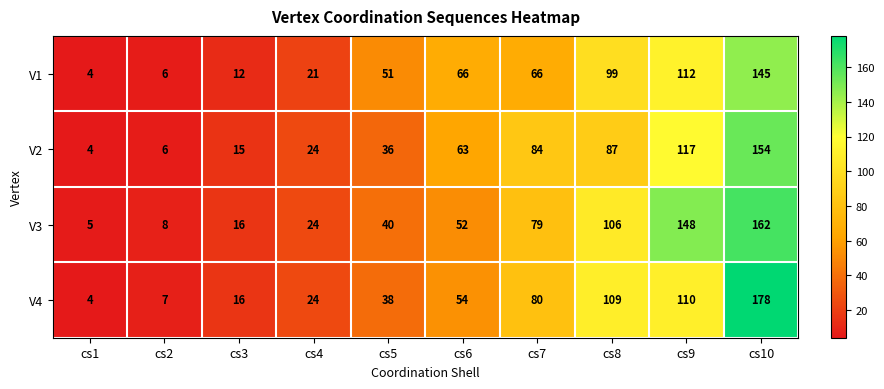

What is the smallest value displayed?

4